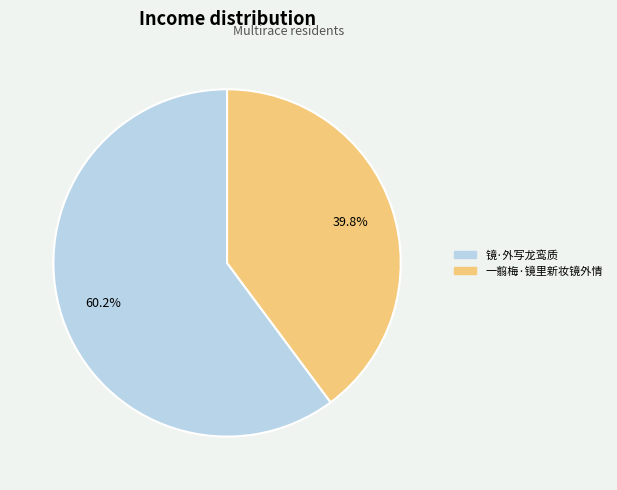

Is it true that 镜·外写龙鸾质 is 60% of the pie?

True